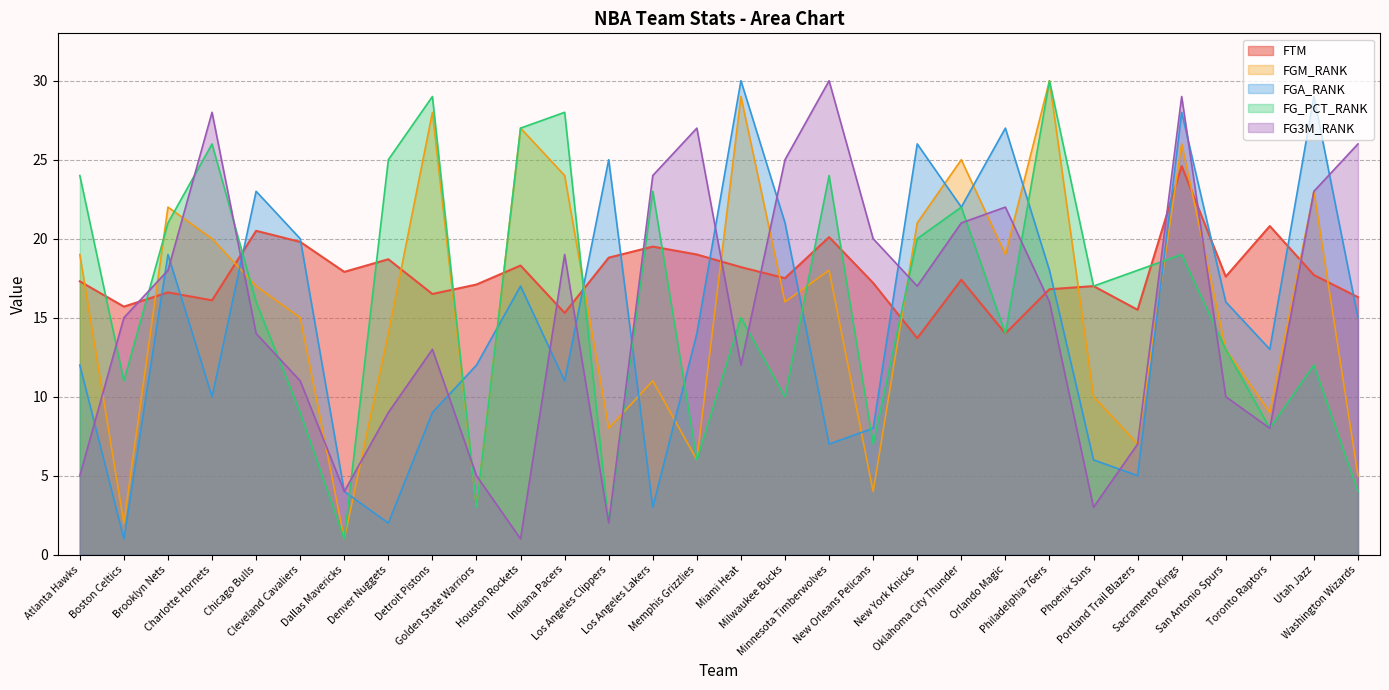

Read the FGA_RANK value at Miami Heat.

30.0